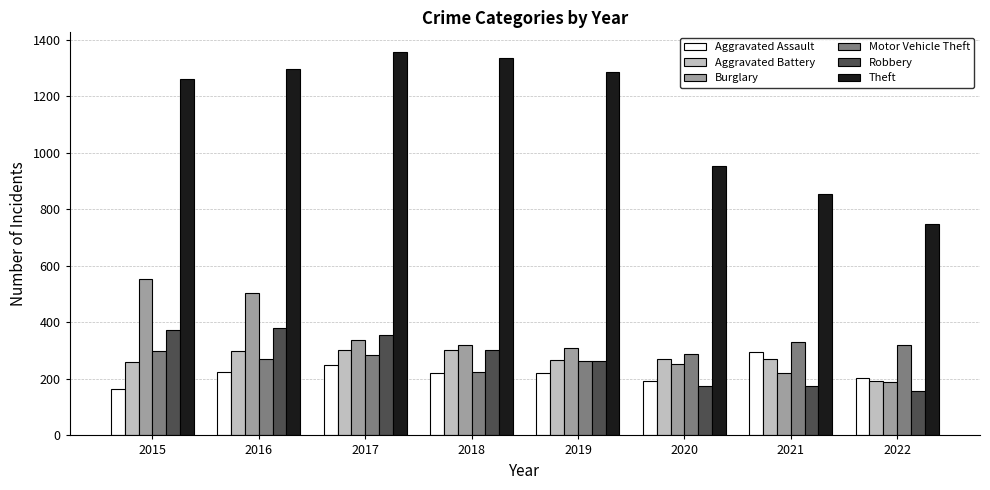

Which series changed the most between 2015 and 2022?

Theft